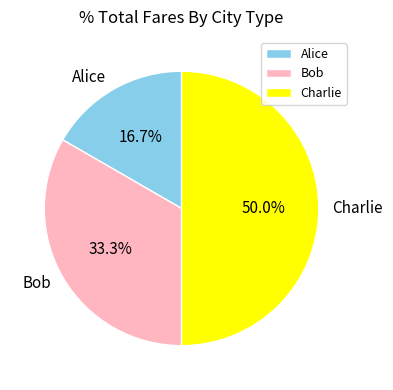

Which category has the smallest portion of the pie?

Alice